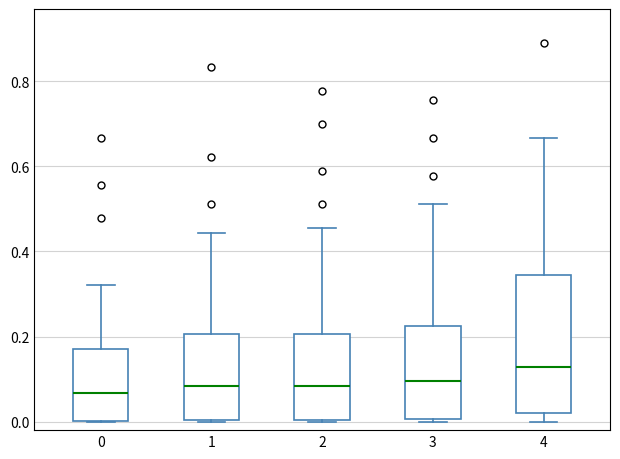

Reading left to right, transcribe this box plot: for each box, give where its median line is, the range the box spans, and where its two whiskers end, as read against the y-axis. The values are not printed on the chart, so give them approximately, as read against the axis.

0: median 0.06, box 0.00 to 0.16, whiskers 0.00 to 0.32
1: median 0.08, box 0.00 to 0.20, whiskers 0.00 to 0.44
2: median 0.08, box 0.00 to 0.20, whiskers 0.00 to 0.46
3: median 0.10, box 0.00 to 0.22, whiskers 0.00 to 0.52
4: median 0.12, box 0.02 to 0.34, whiskers 0.00 to 0.66